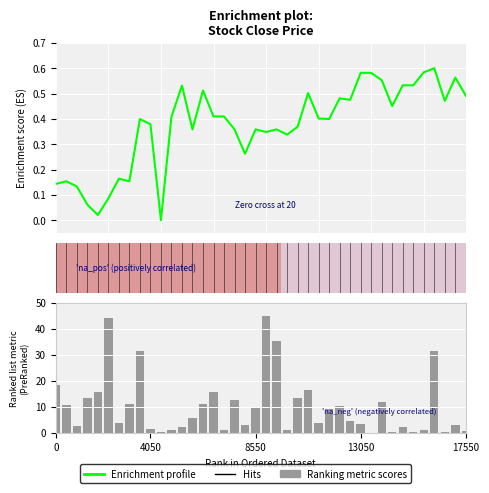

How many data points are above 0?

39